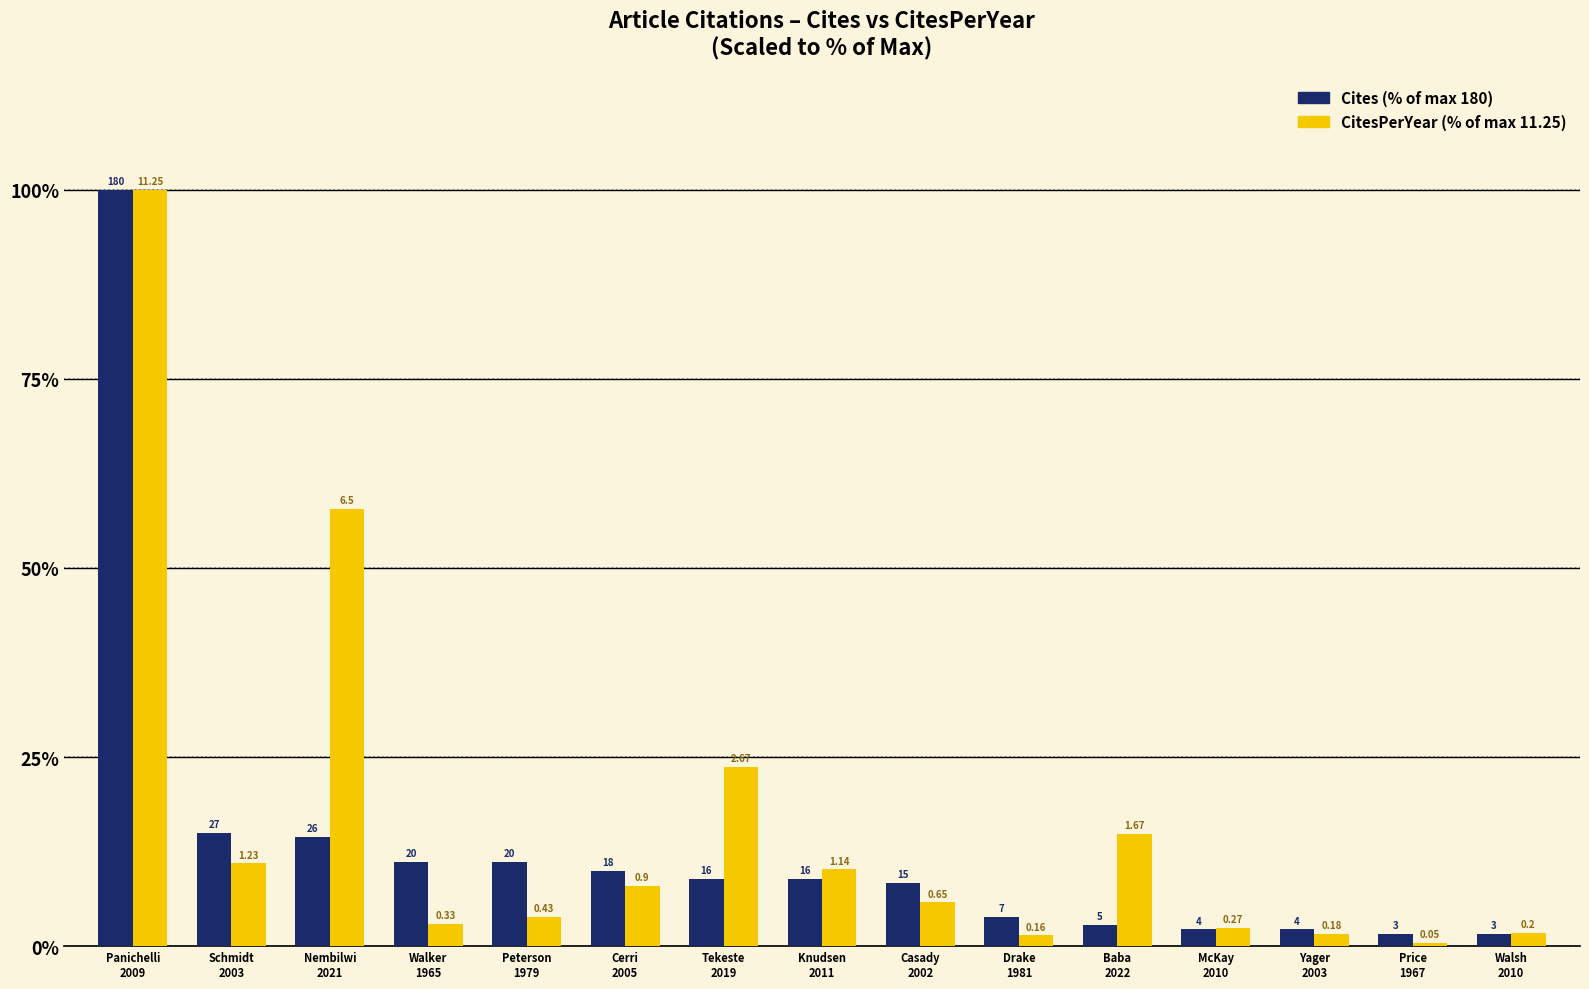

At which category is the sum across all series the highest?

Panichelli
2009